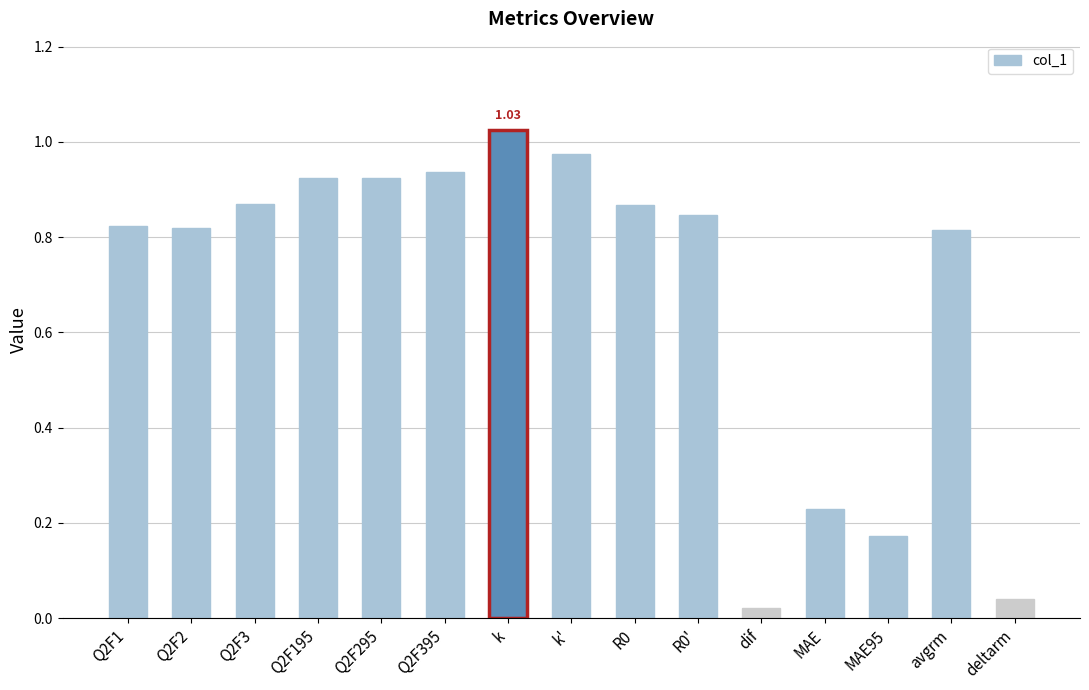

What is the label of the 9th bar from the right?

k